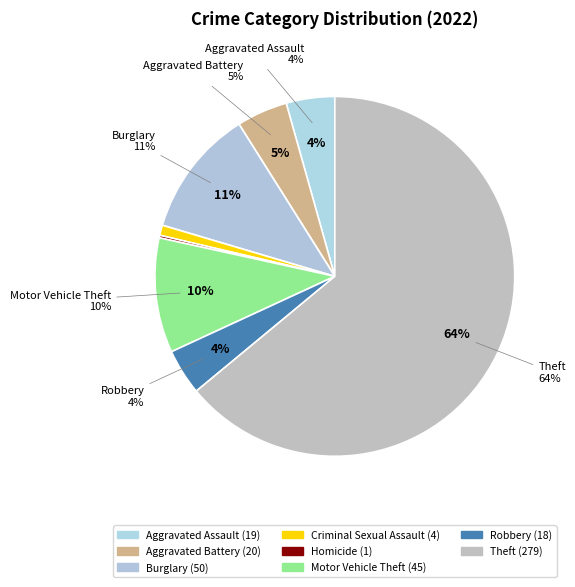

What is the change in value from Homicide to Robbery?

+17